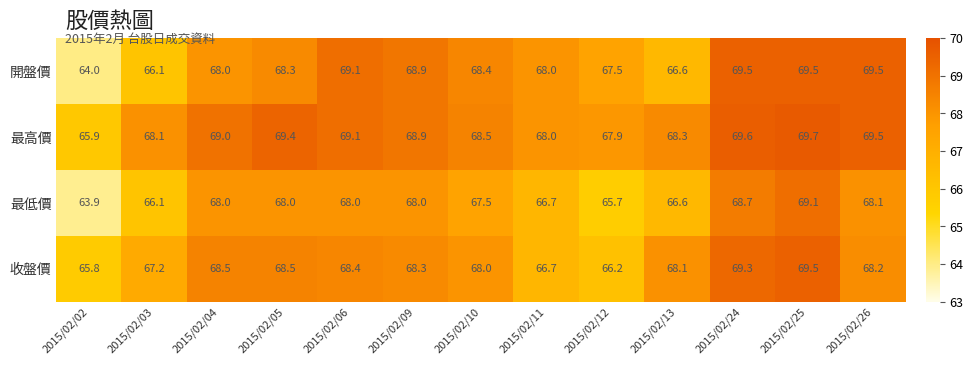

How many distinct data groups are displayed?

4